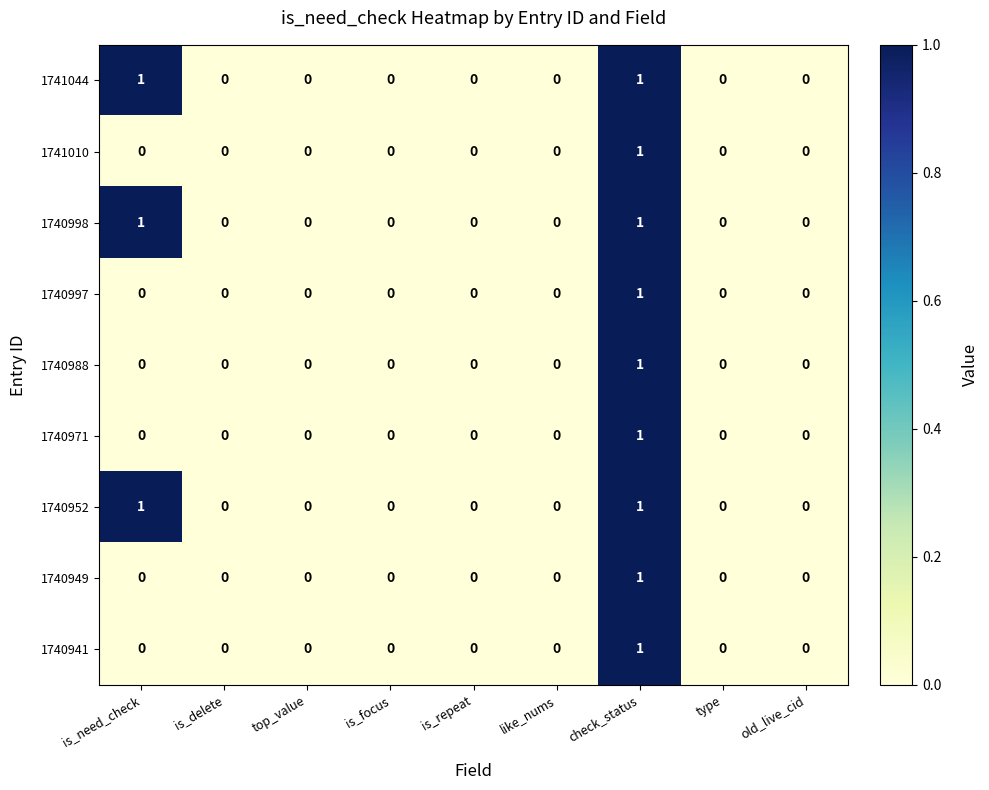

How many 1740997 values are between 0 and 1?

9